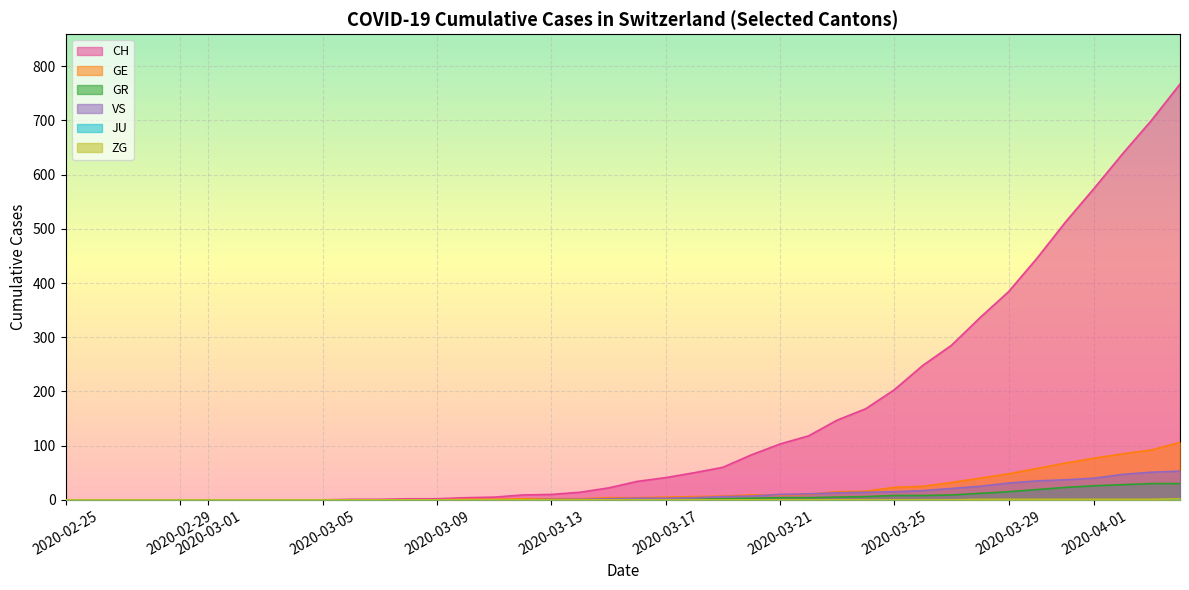

What is the difference between the second highest and second lowest values in the GR series?

30